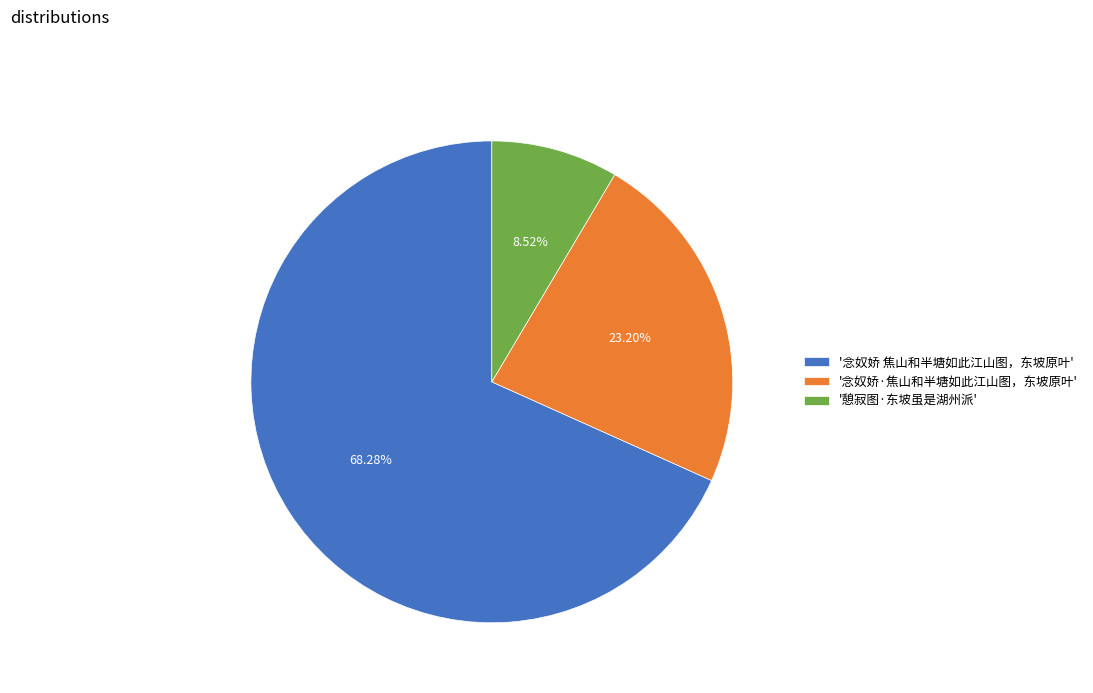

Between '念奴娇 焦山和半塘如此江山图，东坡原叶' and '念奴娇·焦山和半塘如此江山图，东坡原叶', which is larger?

'念奴娇 焦山和半塘如此江山图，东坡原叶'